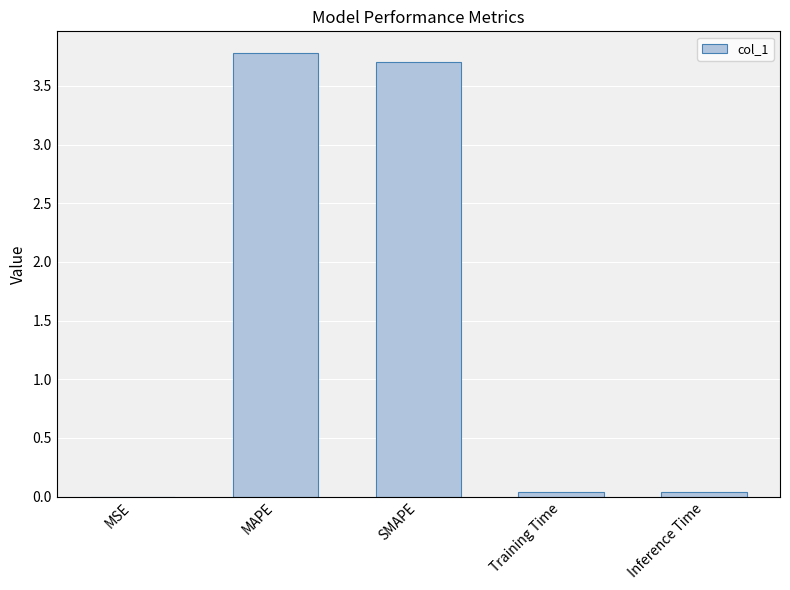

How many series are shown in this chart?

1